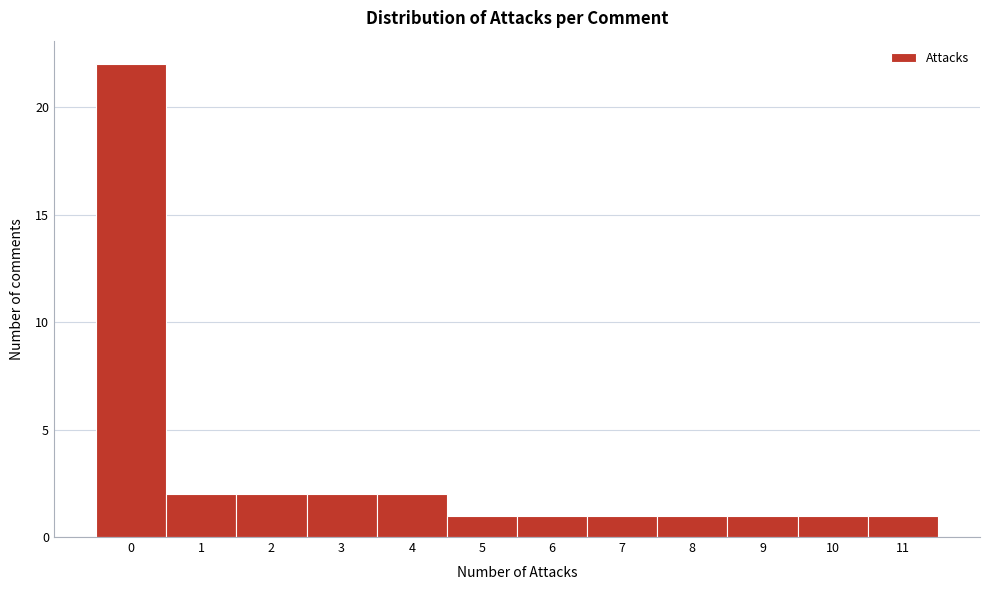

Reading left to right, transcribe this chart: for each bar, give the range it covers on the x-axis and its height. The values are not printed on the chart, so give them approximately, as read against the axis.

-0.5 to 0.5: 22
0.5 to 1.5: 2
1.5 to 2.5: 2
2.5 to 3.5: 2
3.5 to 4.5: 2
4.5 to 5.5: 1
5.5 to 6.5: 1
6.5 to 7.5: 1
7.5 to 8.5: 1
8.5 to 9.5: 1
9.5 to 10.5: 1
10.5 to 11.5: 1